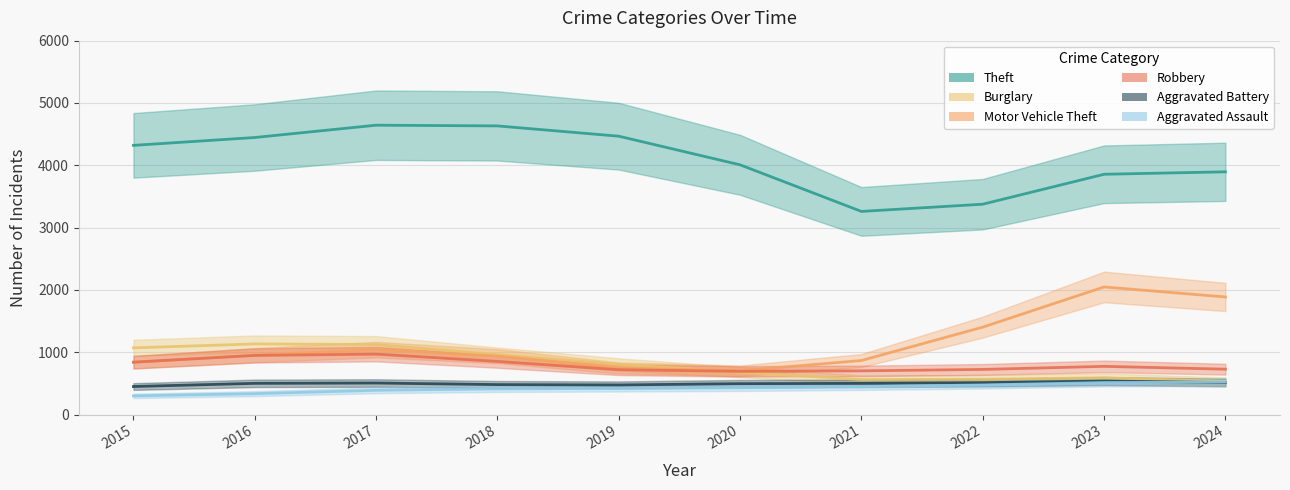

What is the value of the Aggravated Assault point at the 6th from the left?

420